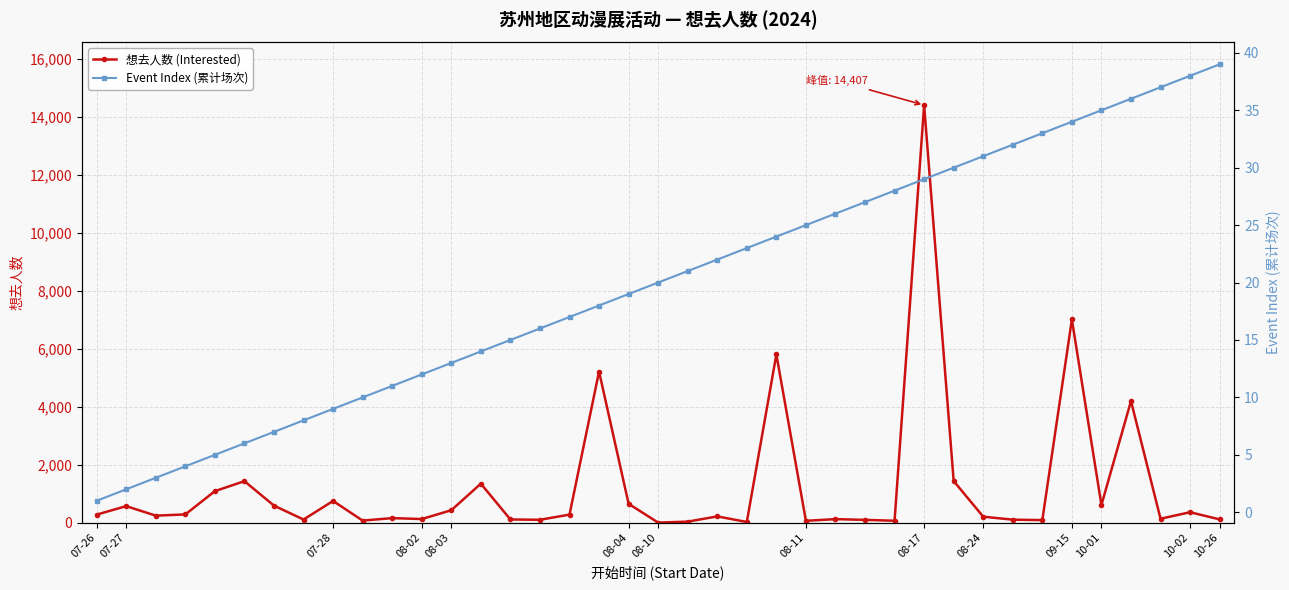

What is the maximum value for 想去人数 (Interested)?

14407